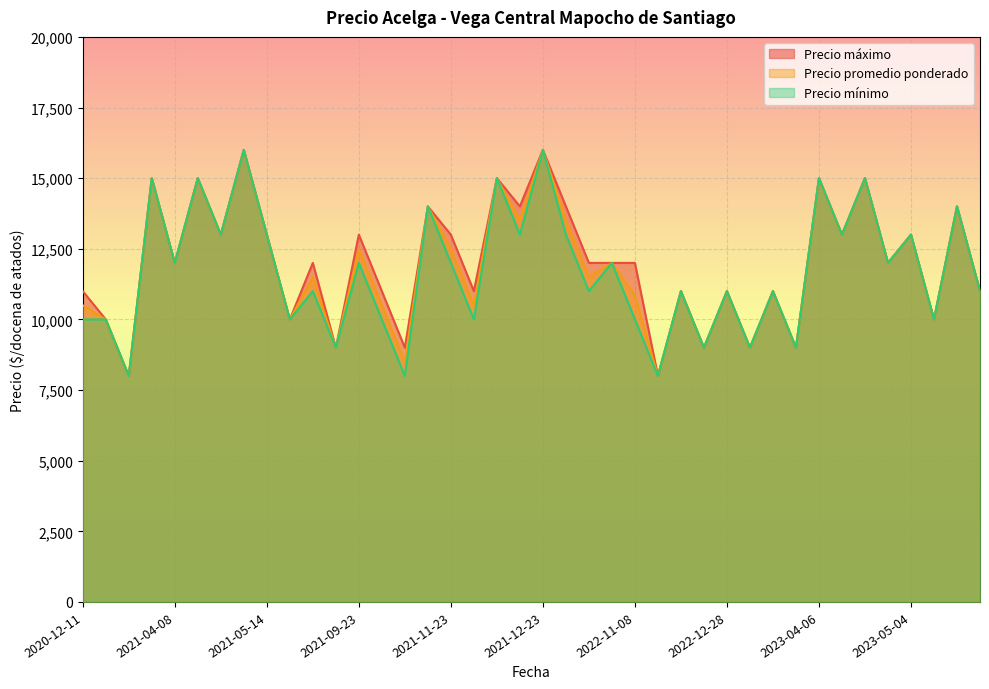

How many data points in Precio minimo are above 12000?

15